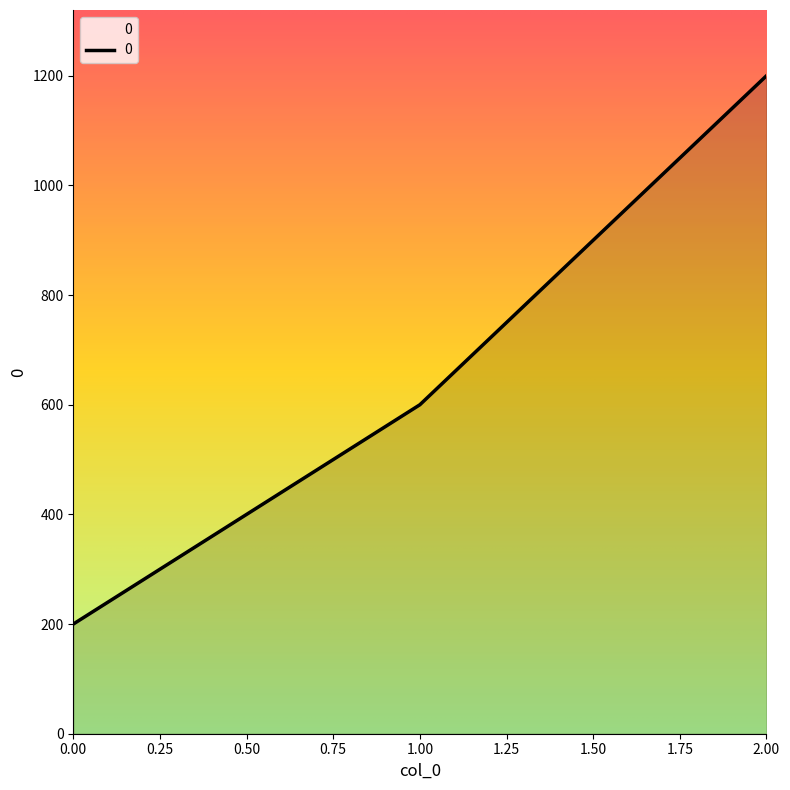

Reading left to right, what are all the values shown in this chart?

0.00=200	1.00=600	2.00=1200